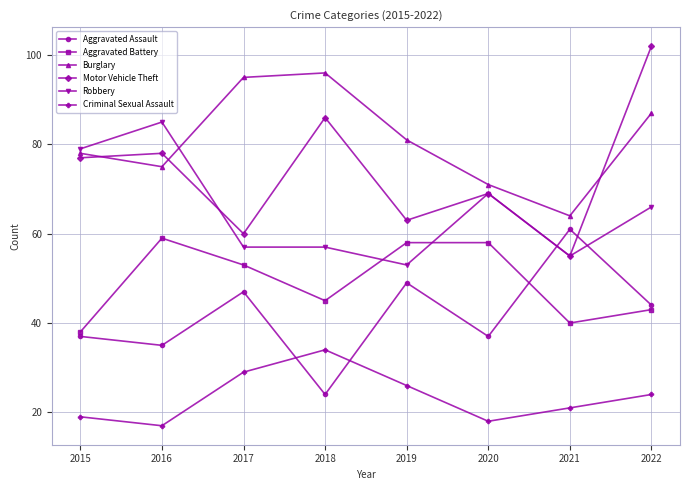

Reading right to left, extract all data points from this chart.

Aggravated Assault: 44	61	37	49	24	47	35	37
Aggravated Battery: 43	40	58	58	45	53	59	38
Burglary: 87	64	71	81	96	95	75	78
Motor Vehicle Theft: 102	55	69	63	86	60	78	77
Robbery: 66	55	69	53	57	57	85	79
Criminal Sexual Assault: 24	21	18	26	34	29	17	19